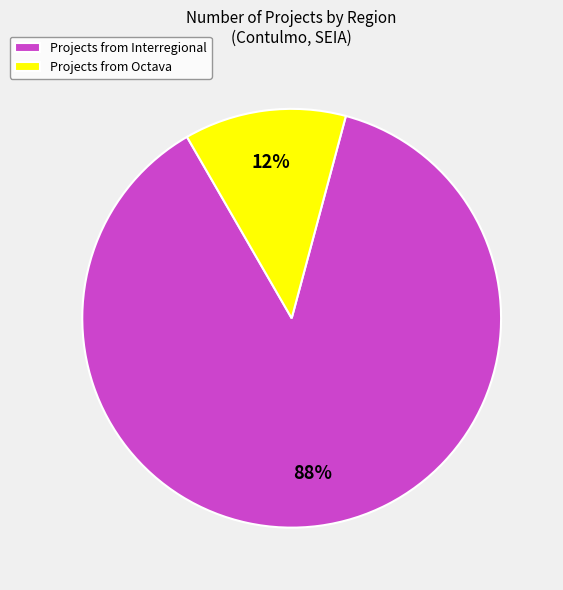

To the nearest percent, what is the average slice percentage?

50%